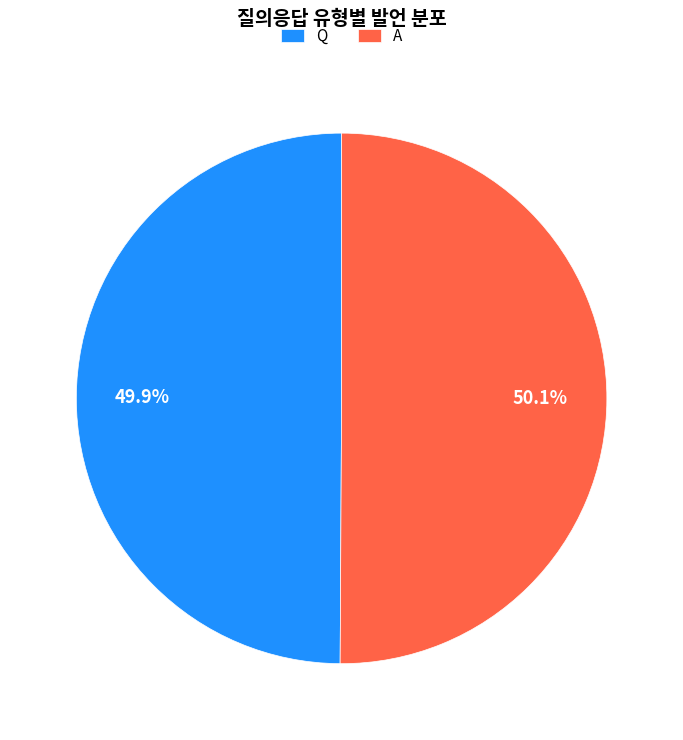

Approximately how many times larger is the value at Q compared to A?

1.0